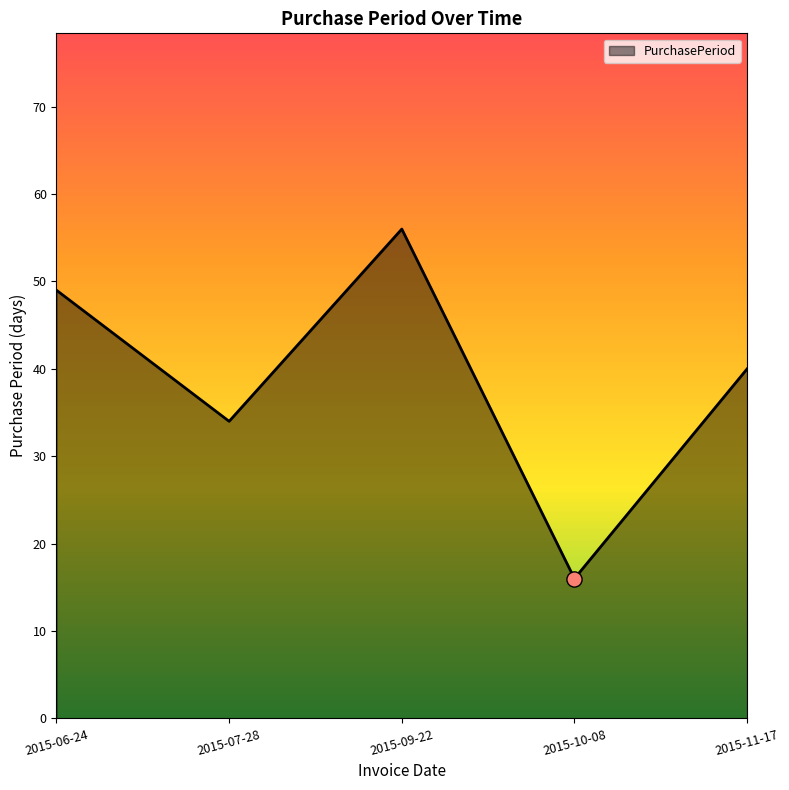

Between 2015-11-17 and 2015-06-24, which is larger?

2015-06-24